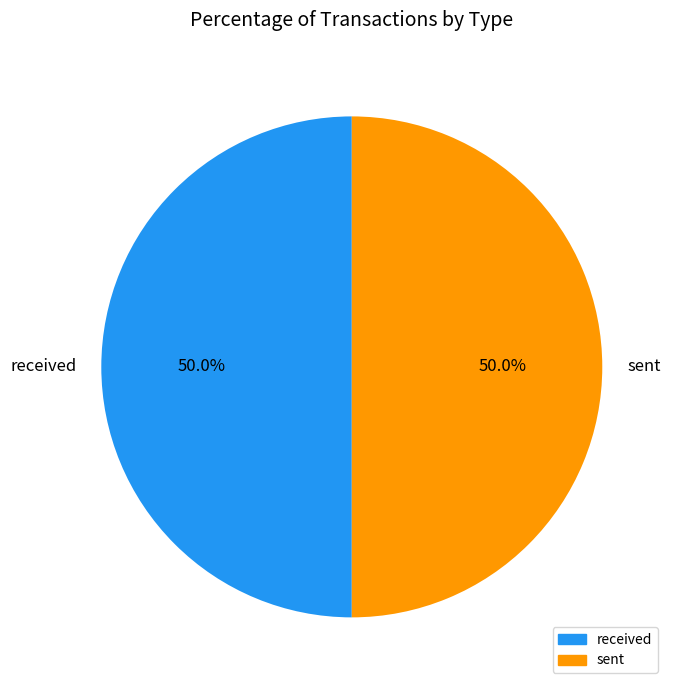

To the nearest percent, what percentage of the pie is received?

50%